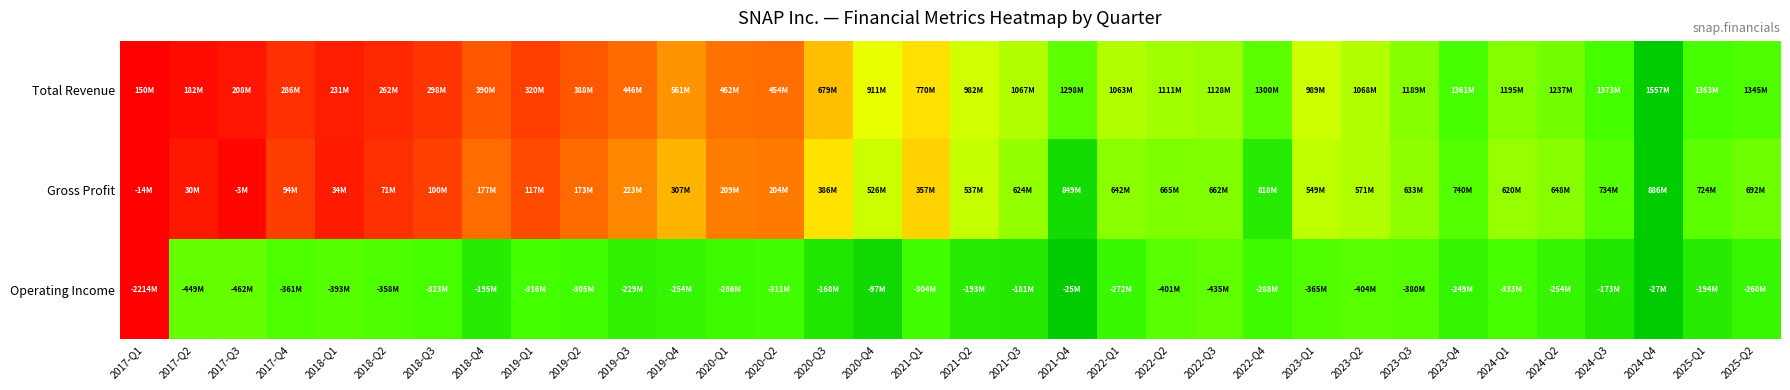

Reading right to left, what are all the values shown in this chart?

Total Revenue: 2025-Q2=0.8	2025-Q1=0.9	2024-Q4=1.0	2024-Q3=0.9	2024-Q2=0.8	2024-Q1=0.7	2023-Q4=0.9	2023-Q3=0.7	2023-Q2=0.7	2023-Q1=0.6	2022-Q4=0.8	2022-Q3=0.7	2022-Q2=0.7	2022-Q1=0.6	2021-Q4=0.8	2021-Q3=0.7	2021-Q2=0.6	2021-Q1=0.4	2020-Q4=0.5	2020-Q3=0.4	2020-Q2=0.2	2020-Q1=0.2	2019-Q4=0.3	2019-Q3=0.2	2019-Q2=0.2	2019-Q1=0.1	2018-Q4=0.2	2018-Q3=0.1	2018-Q2=0.1	2018-Q1=0.1	2017-Q4=0.1	2017-Q3=0.0	2017-Q2=0.0	2017-Q1=0.0
Gross Profit: 2025-Q2=0.8	2025-Q1=0.8	2024-Q4=1.0	2024-Q3=0.8	2024-Q2=0.7	2024-Q1=0.7	2023-Q4=0.8	2023-Q3=0.7	2023-Q2=0.6	2023-Q1=0.6	2022-Q4=0.9	2022-Q3=0.8	2022-Q2=0.8	2022-Q1=0.7	2021-Q4=1.0	2021-Q3=0.7	2021-Q2=0.6	2021-Q1=0.4	2020-Q4=0.6	2020-Q3=0.4	2020-Q2=0.2	2020-Q1=0.2	2019-Q4=0.4	2019-Q3=0.3	2019-Q2=0.2	2019-Q1=0.1	2018-Q4=0.2	2018-Q3=0.1	2018-Q2=0.1	2018-Q1=0.1	2017-Q4=0.1	2017-Q3=0.0	2017-Q2=0.0	2017-Q1=0.0
Operating Income: 2025-Q2=0.9	2025-Q1=0.9	2024-Q4=1.0	2024-Q3=0.9	2024-Q2=0.9	2024-Q1=0.9	2023-Q4=0.9	2023-Q3=0.8	2023-Q2=0.8	2023-Q1=0.8	2022-Q4=0.9	2022-Q3=0.8	2022-Q2=0.8	2022-Q1=0.9	2021-Q4=1.0	2021-Q3=0.9	2021-Q2=0.9	2021-Q1=0.9	2020-Q4=1.0	2020-Q3=0.9	2020-Q2=0.9	2020-Q1=0.9	2019-Q4=0.9	2019-Q3=0.9	2019-Q2=0.9	2019-Q1=0.9	2018-Q4=0.9	2018-Q3=0.9	2018-Q2=0.8	2018-Q1=0.8	2017-Q4=0.8	2017-Q3=0.8	2017-Q2=0.8	2017-Q1=0.0